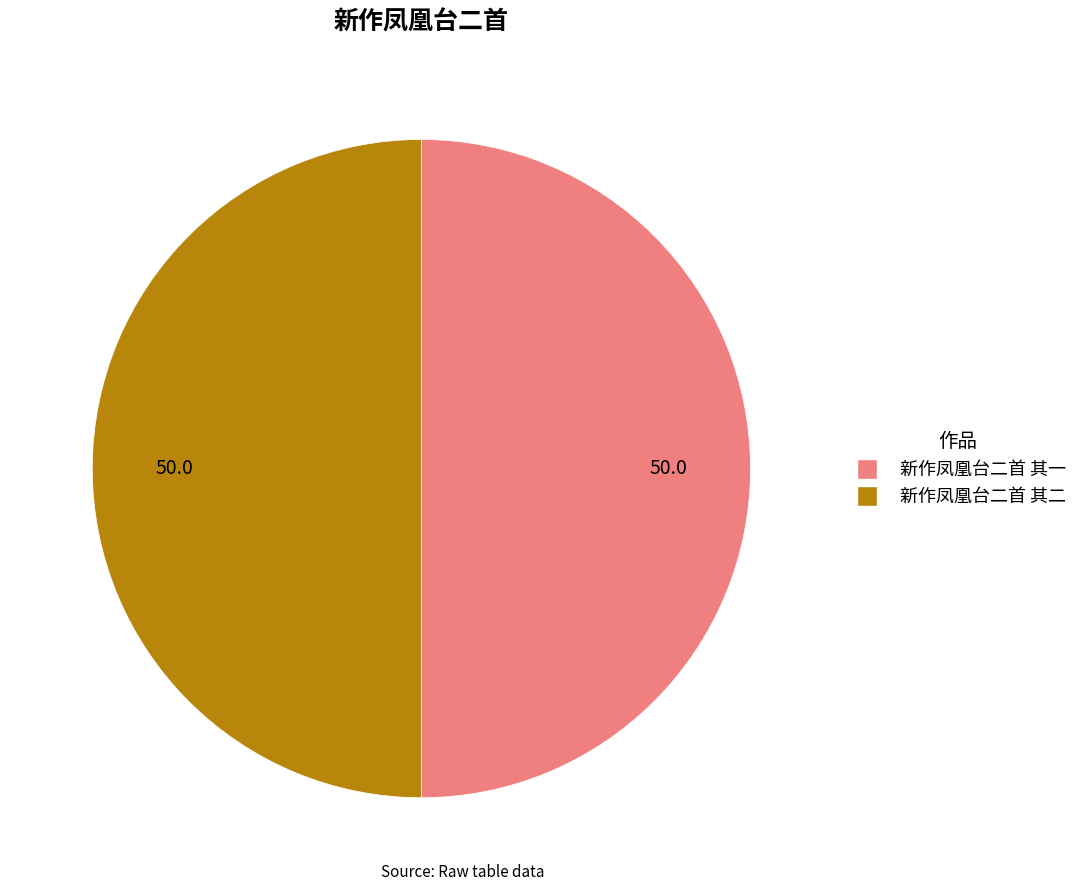

Is the sum of 新作凤凰台二首 其一 and 新作凤凰台二首 其二 greater than half?

Yes